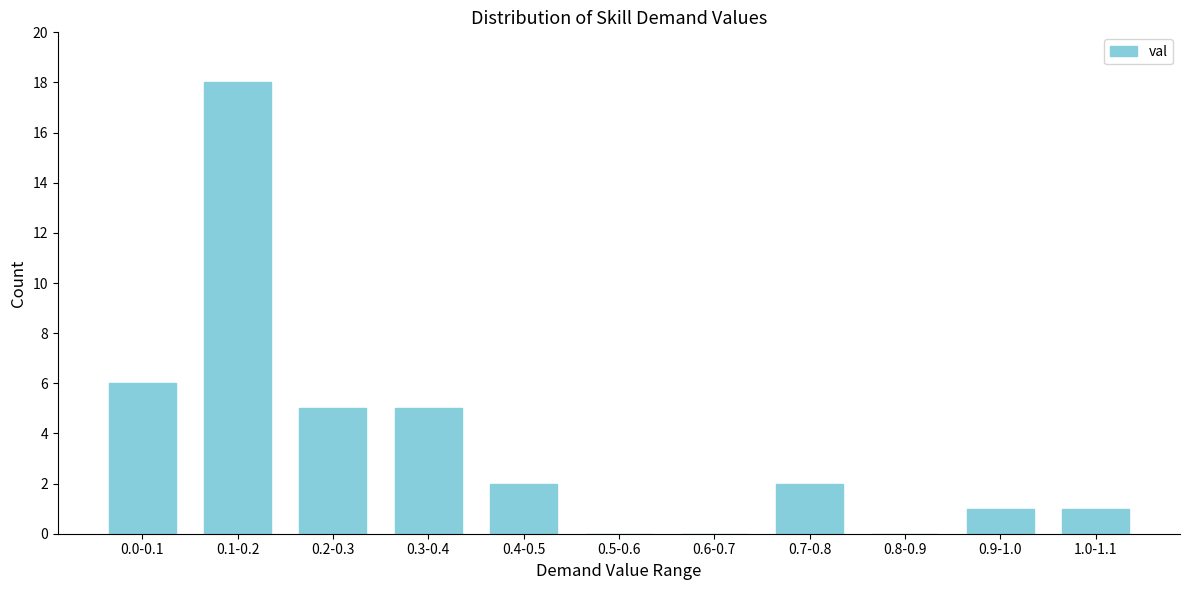

Reading right to left, extract all data points from this chart.

1.0-1.1=1	0.9-1.0=1	0.8-0.9=0	0.7-0.8=2	0.6-0.7=0	0.5-0.6=0	0.4-0.5=2	0.3-0.4=5	0.2-0.3=5	0.1-0.2=18	0.0-0.1=6